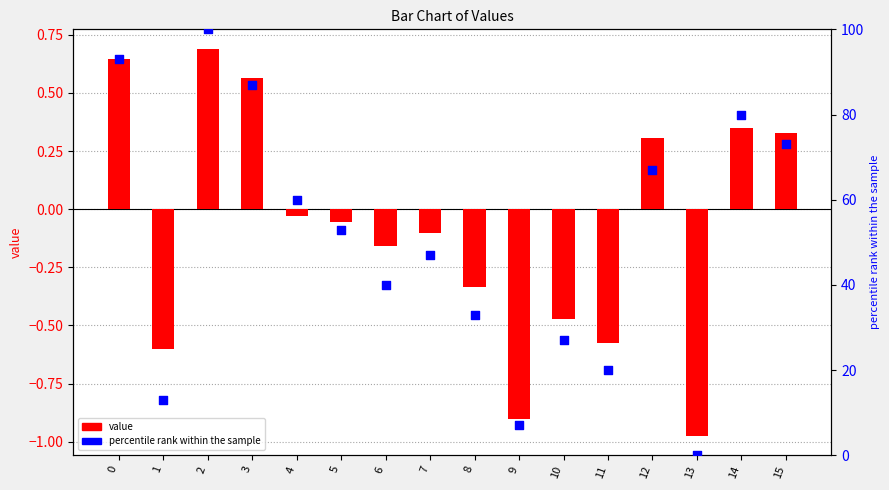

Which series has the largest total across all categories?

percentile rank